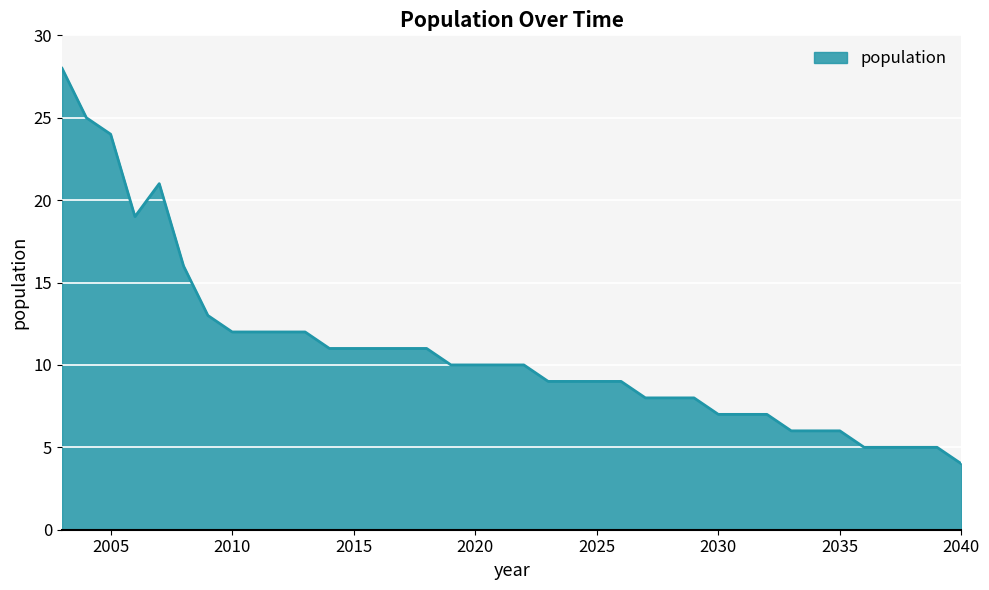

What is the greatest value displayed?

28